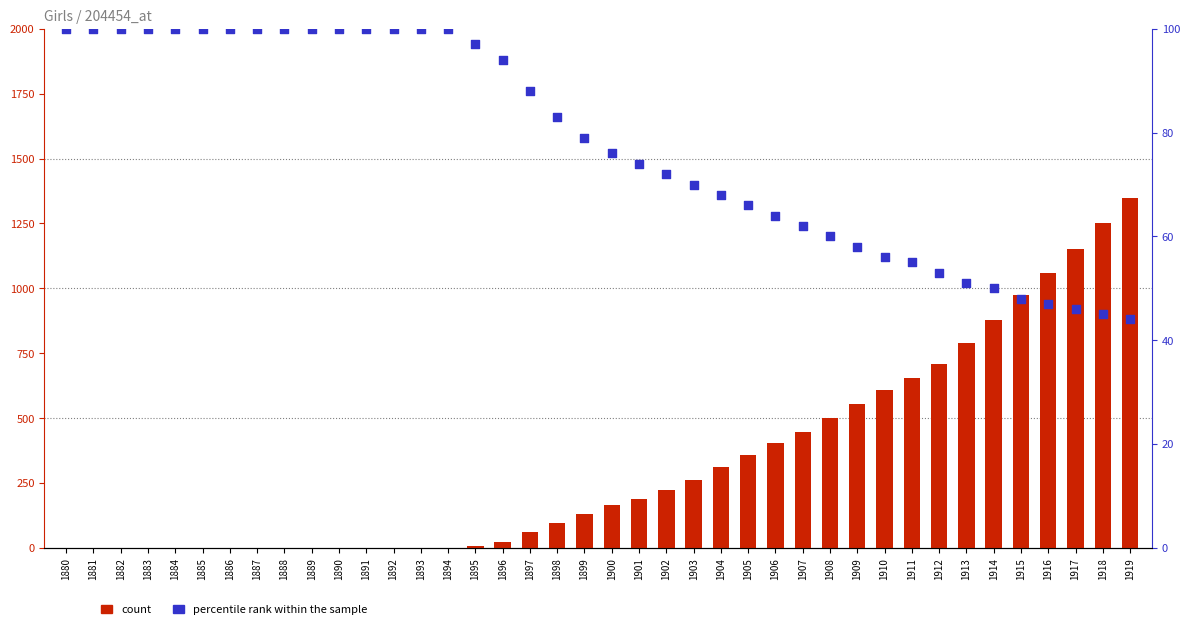

At which category is the sum across all series the highest?

1919